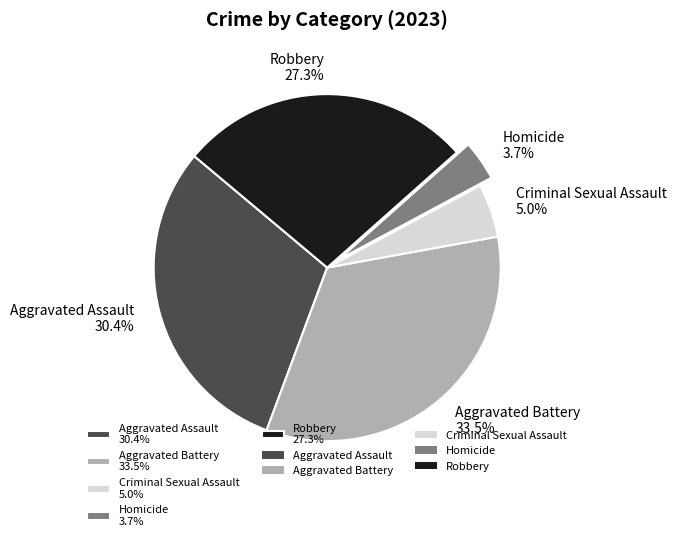

Do Aggravated Battery 33.5% and Robbery 27.3% together represent more than half of the pie?

Yes